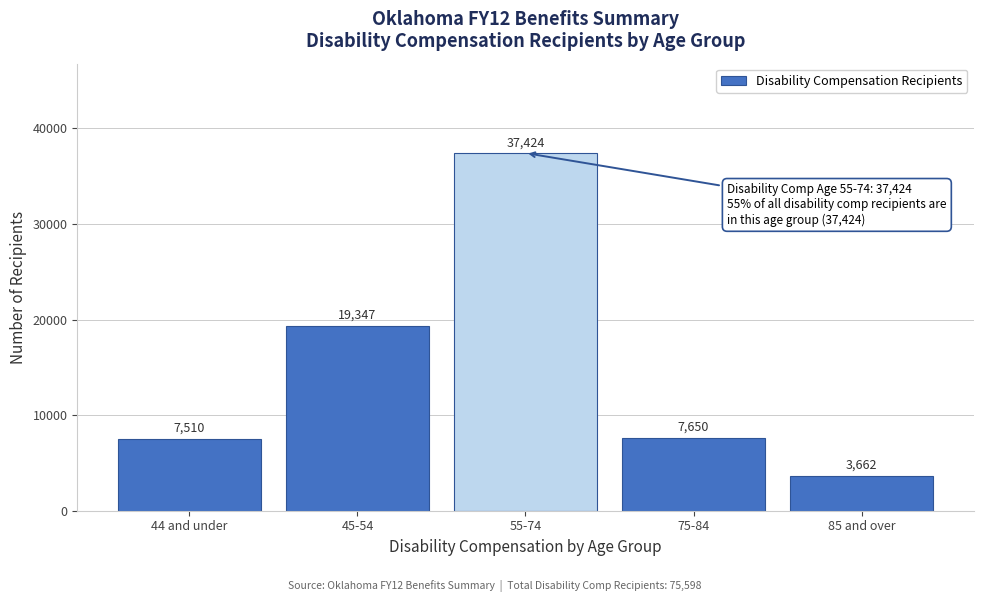

Reading left to right, transcribe all the data shown in this chart.

44 and under=7510	45-54=19347	55-74=37424	75-84=7650	85 and over=3662